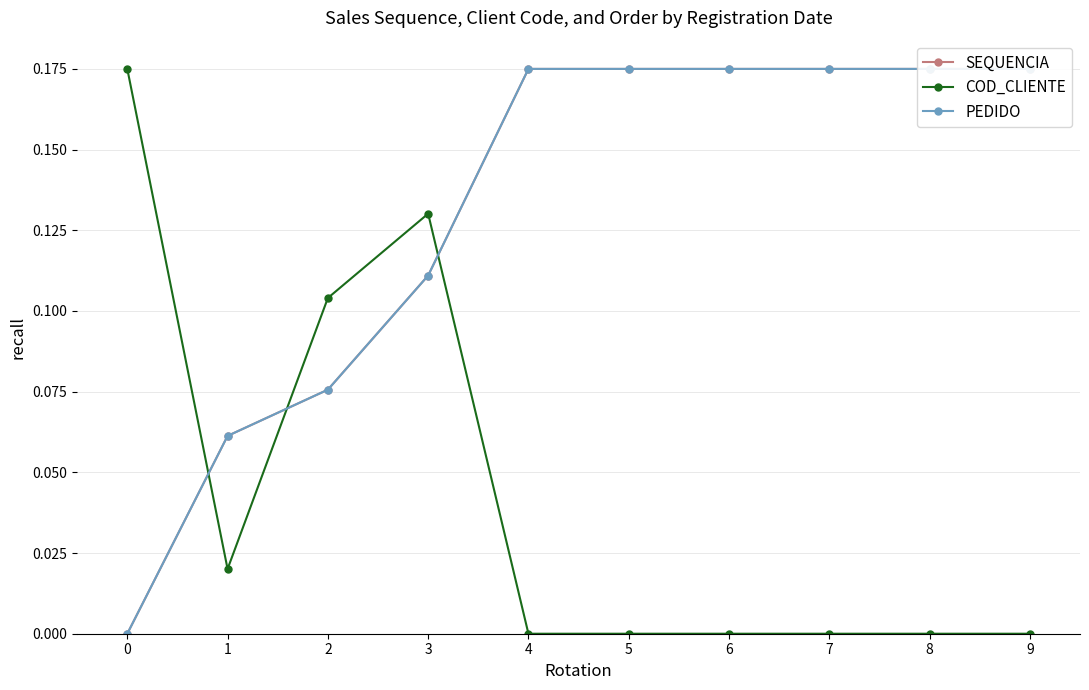

Reading left to right, transcribe all the data shown in this chart.

SEQUENCIA: 0.0	0.1	0.1	0.1	0.2	0.2	0.2	0.2	0.2	0.2
COD_CLIENTE: 0.2	0.0	0.1	0.1	0.0	0.0	0.0	0.0	0.0	0.0
PEDIDO: 0.0	0.1	0.1	0.1	0.2	0.2	0.2	0.2	0.2	0.2